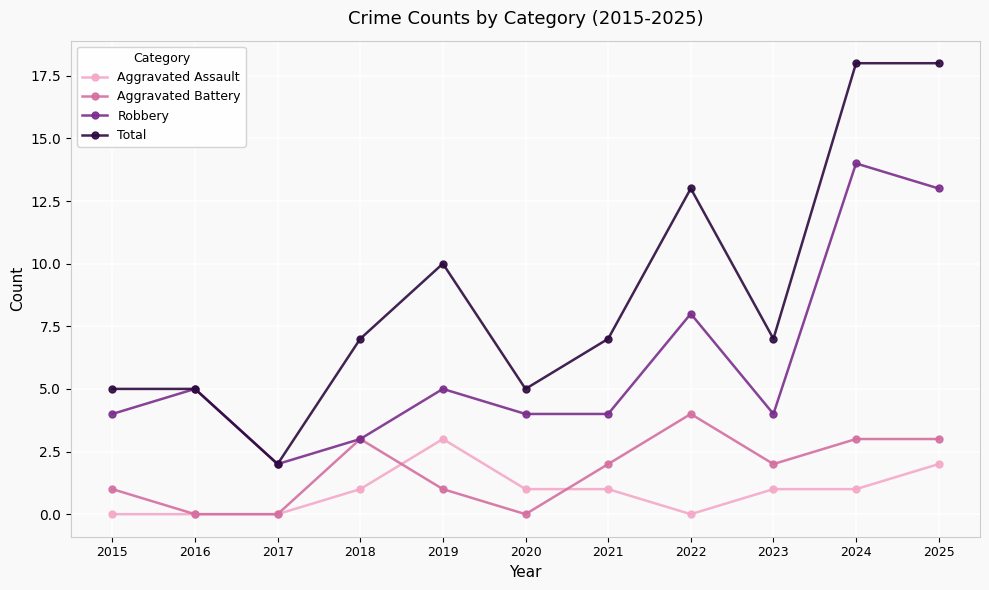

How many interior local peaks does the Robbery series have?

4